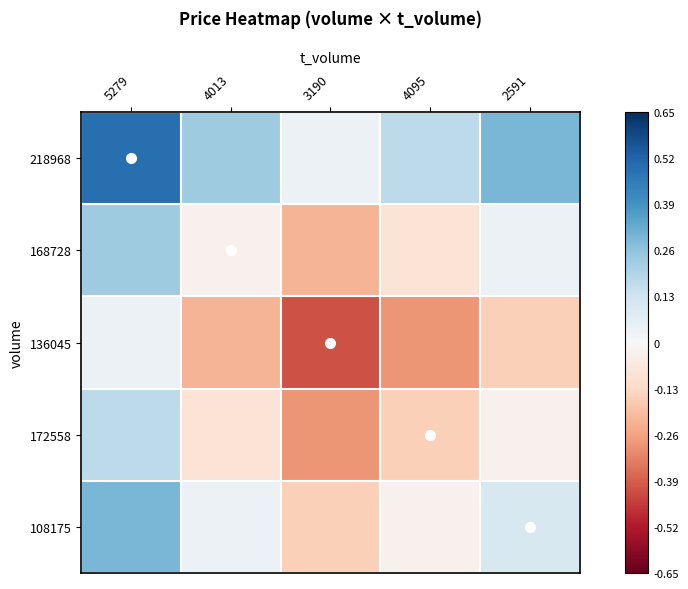

At how many categories does at least one series exceed 0?

5